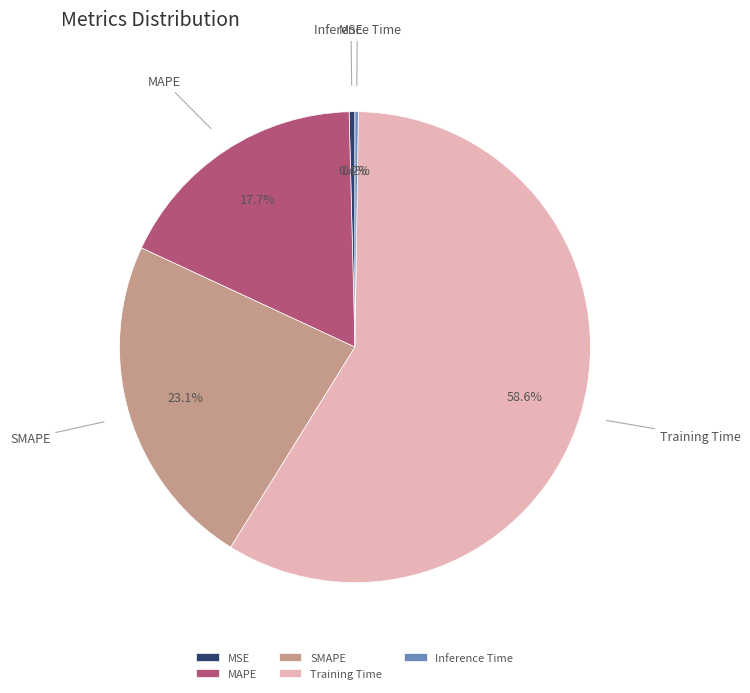

What is the total percentage of SMAPE and MAPE?

40.8%